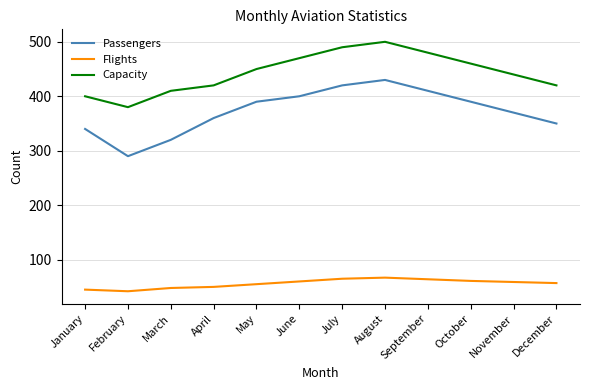

The value of Flights at August is 101. True or false?

False